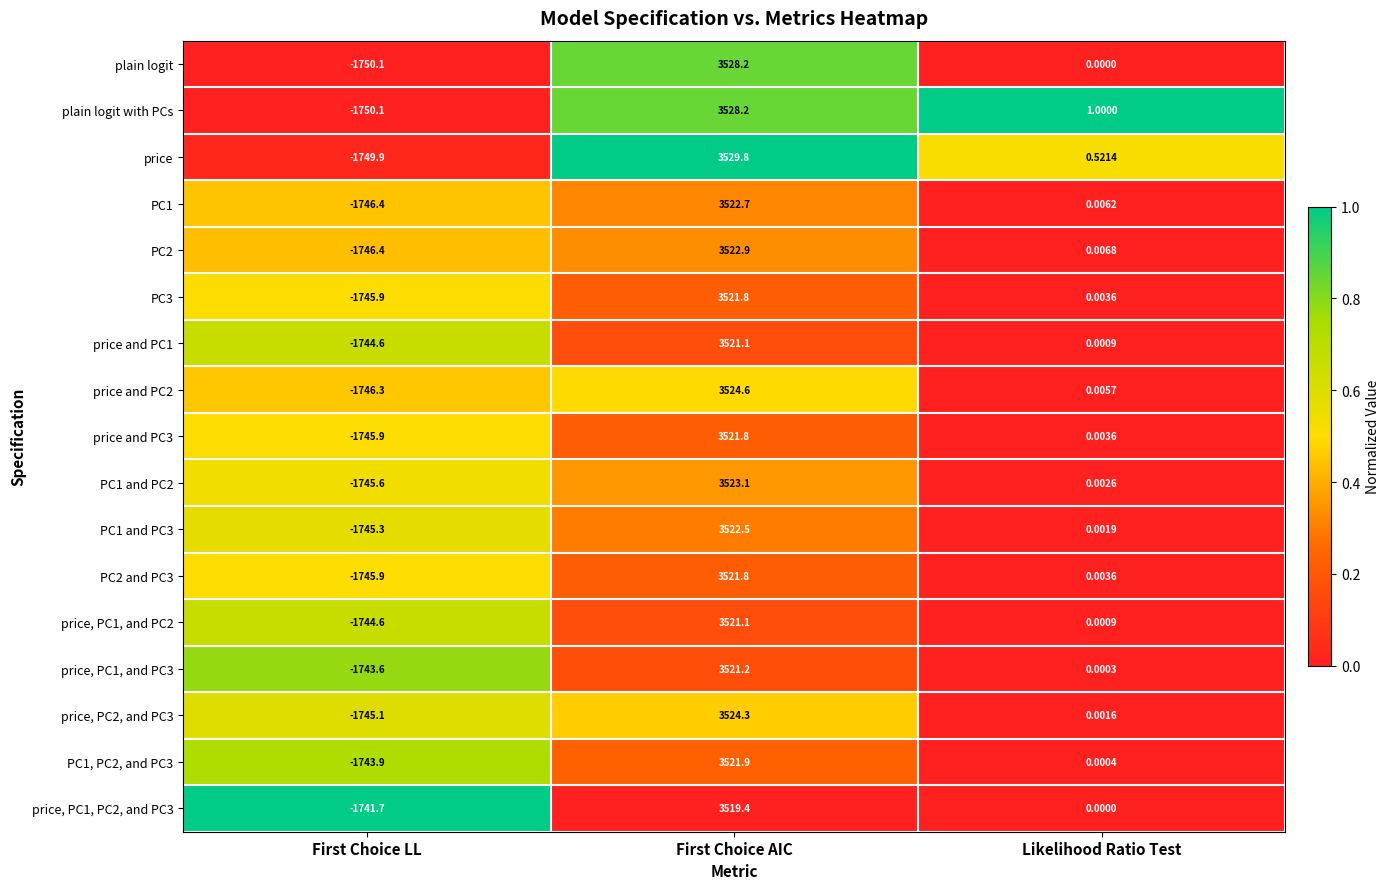

At how many categories does at least one series exceed 0?

2